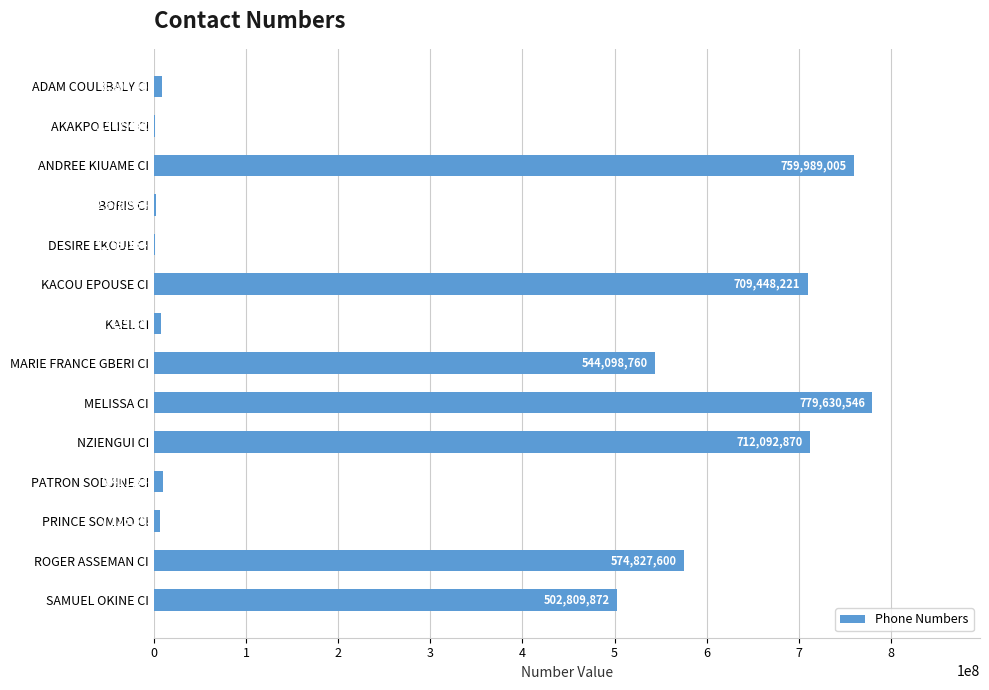

Which has a higher value, MELISSA CI or SAMUEL OKINE CI?

MELISSA CI